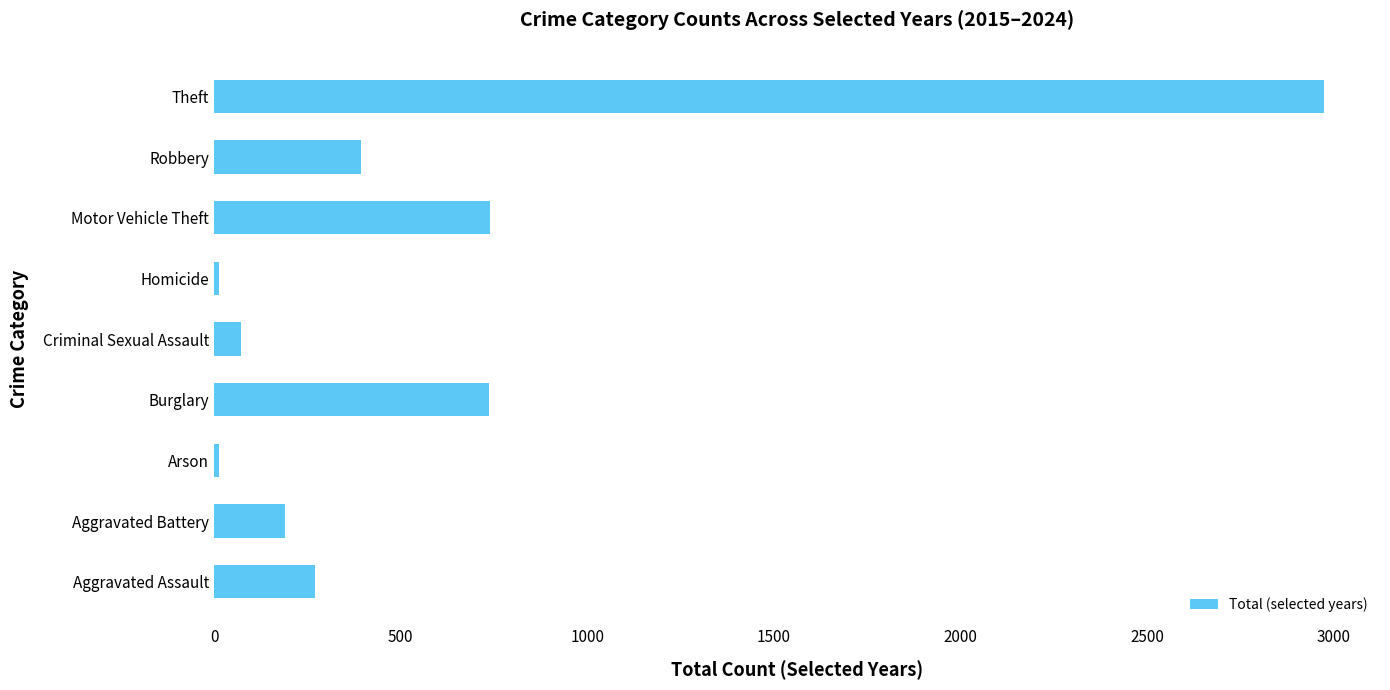

What is the maximum value shown in the chart?

2976